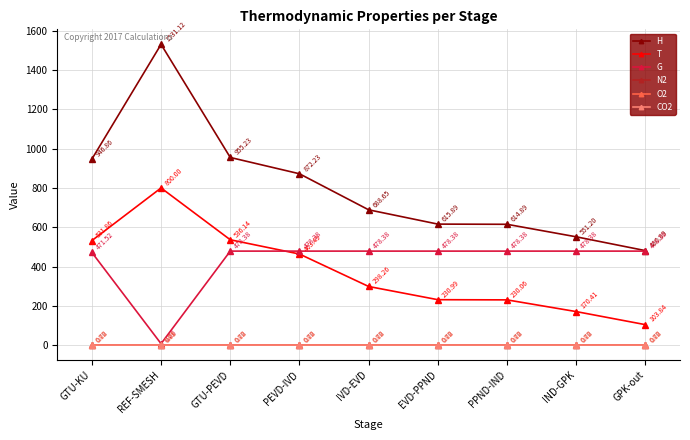

What position from the right is IND-GPK?

2